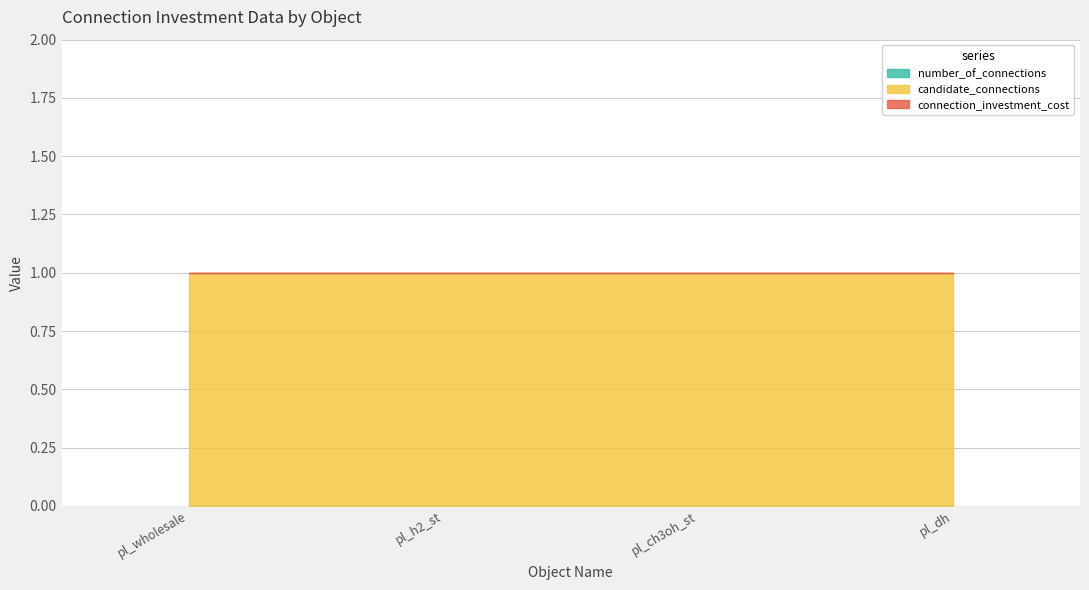

What position from the right is pl_h2_st?

3